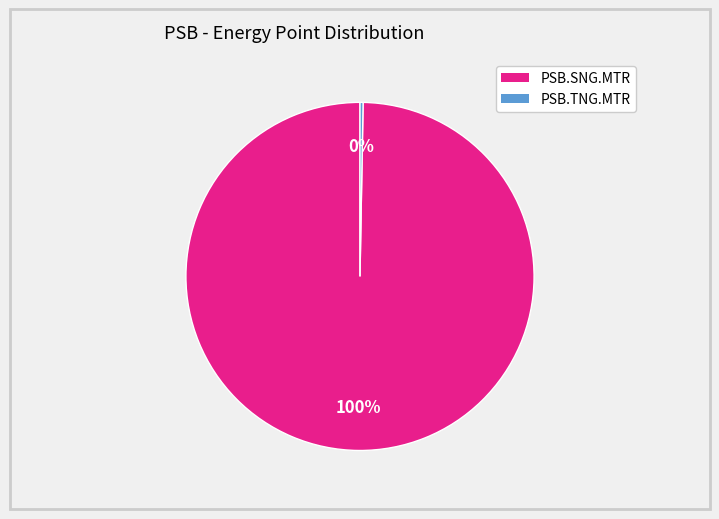

Which category accounts for the majority?

PSB.SNG.MTR